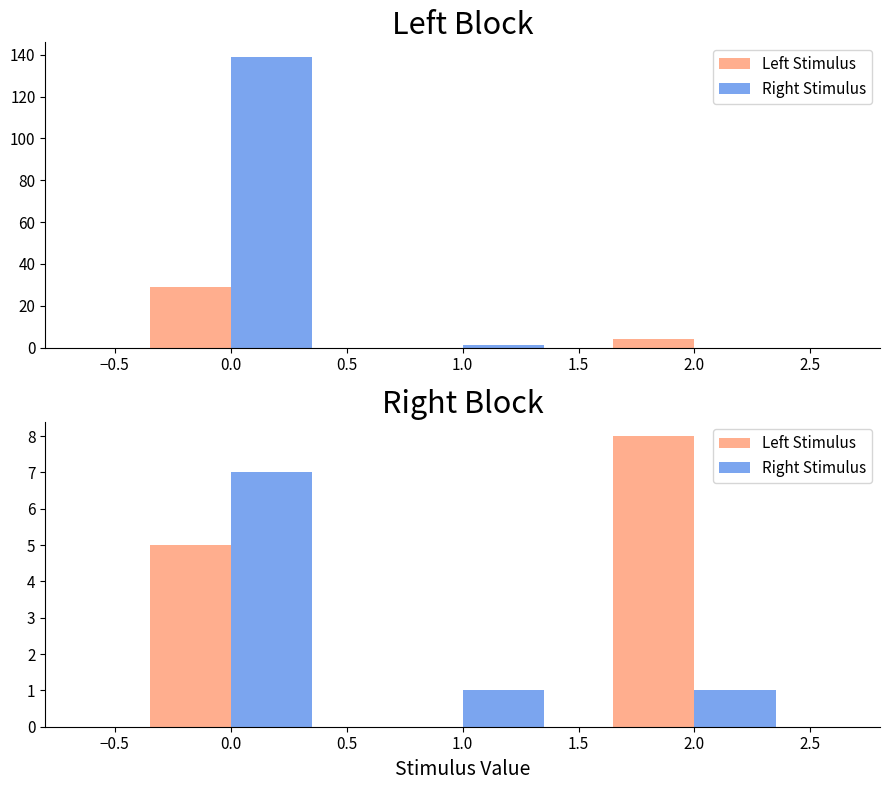

Does the chart contain any negative values?

No